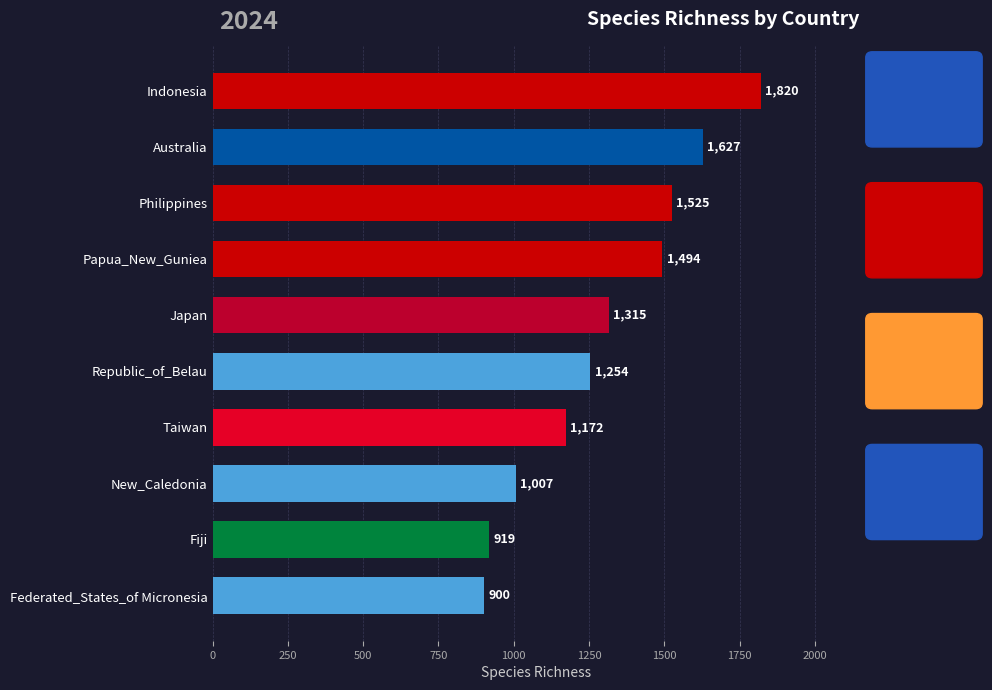

What is the average value?

1303